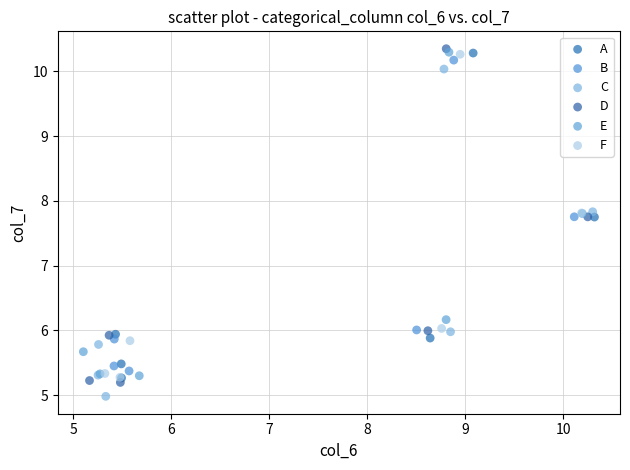

Which series contains the highest Y value?

D